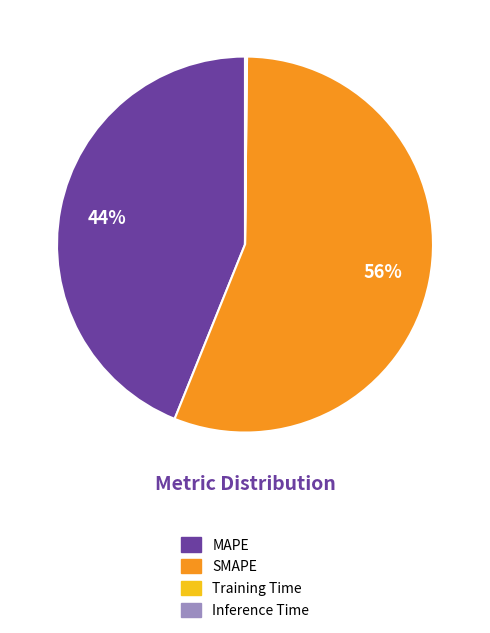

Which category has the biggest portion of the pie?

SMAPE